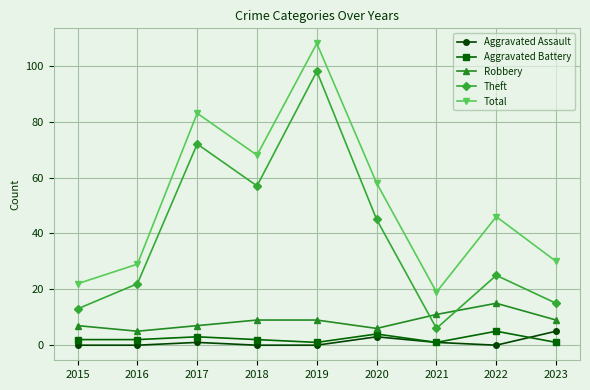

Which series has the widest spread of values?

Theft